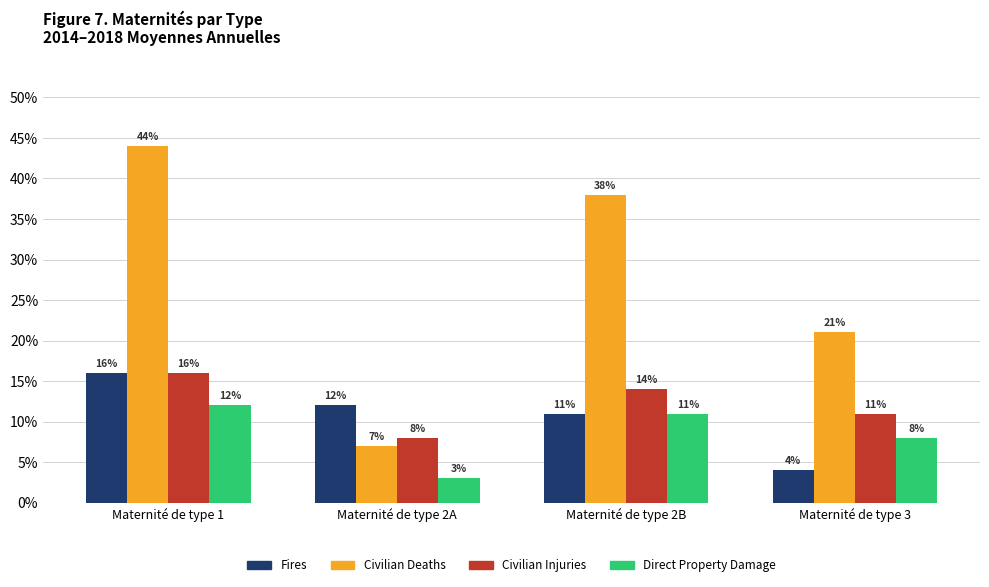

What position from the right is Maternité de type 2A?

3